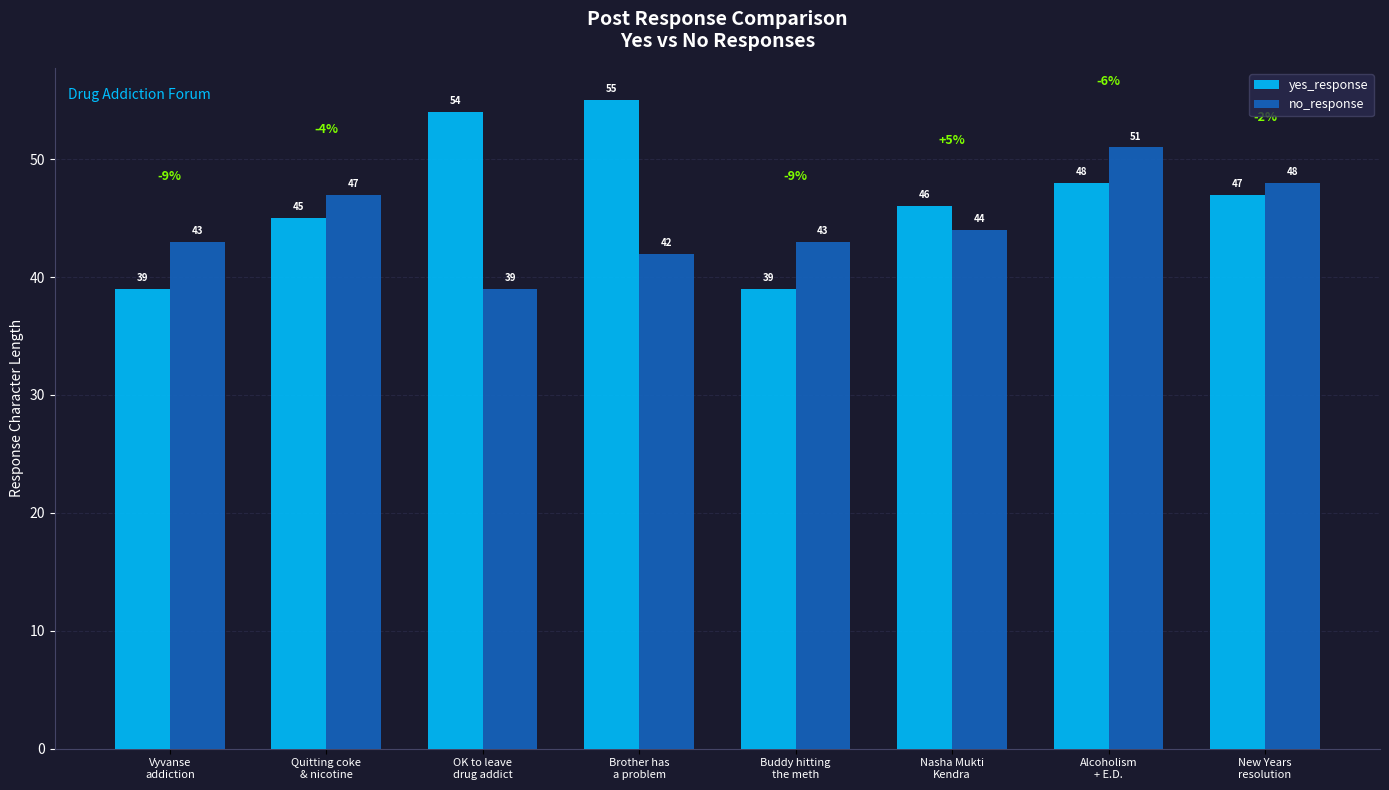

Rank the series at Vyvanse
addiction from highest to lowest value.

no_response, yes_response